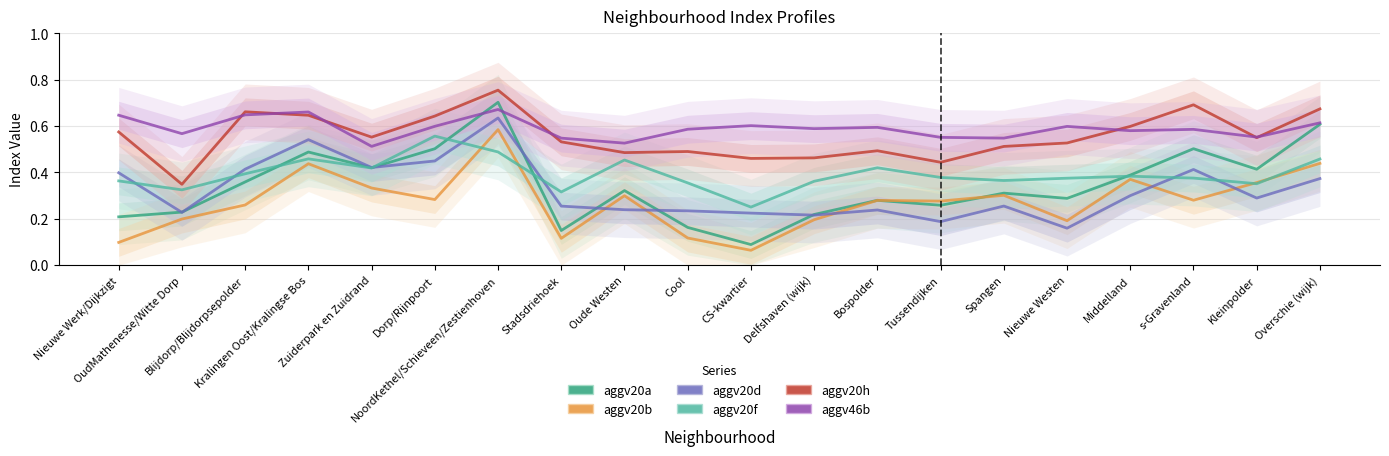

True or false: aggv20f has more than 0 interior local peaks.

True